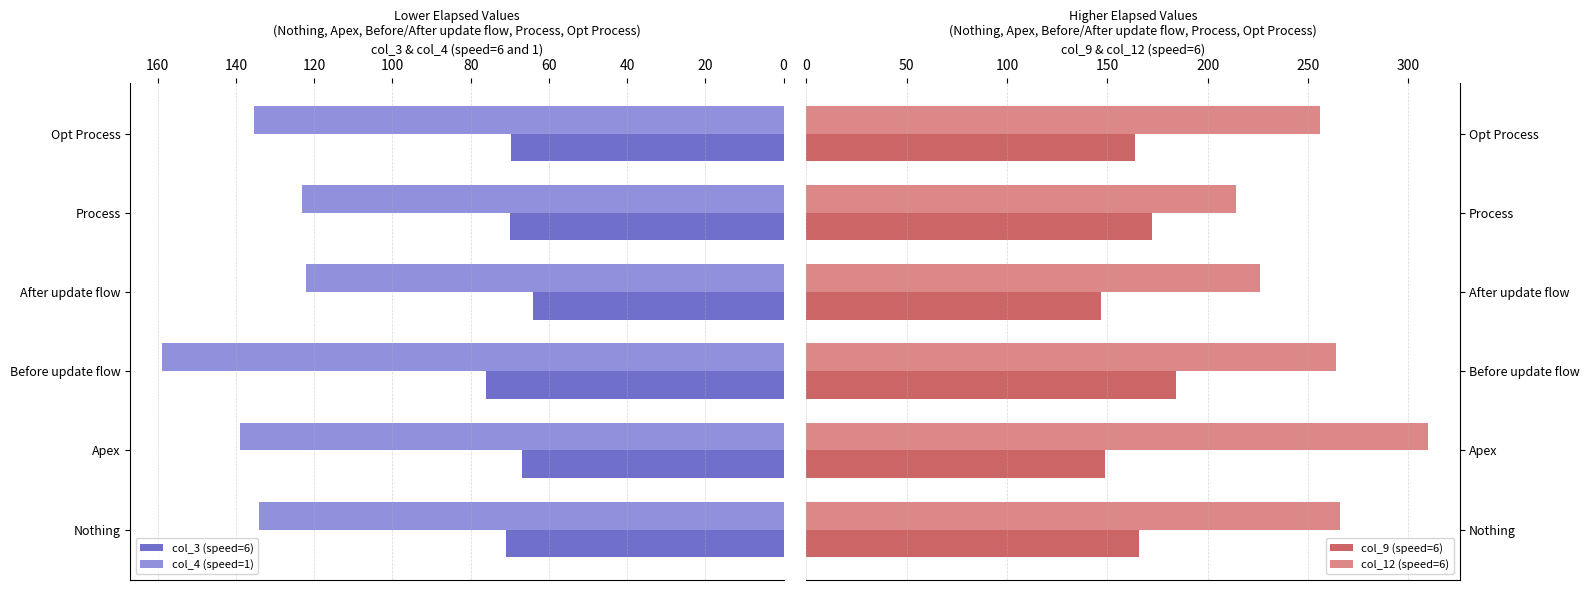

List the series in order of their overall mean, lowest first.

col_3 (speed=6), col_4 (speed=1), col_9 (speed=6), col_12 (speed=6)